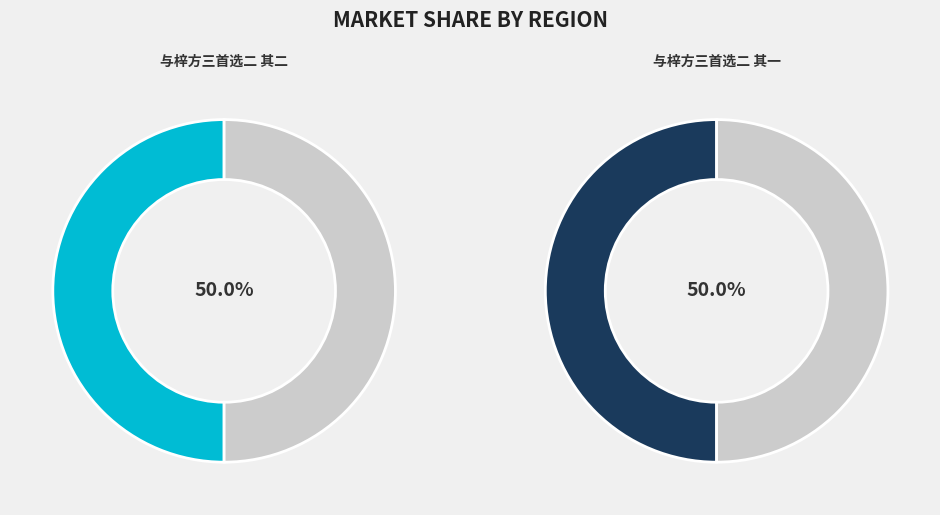

To the nearest percent, what is the average slice percentage?

50%